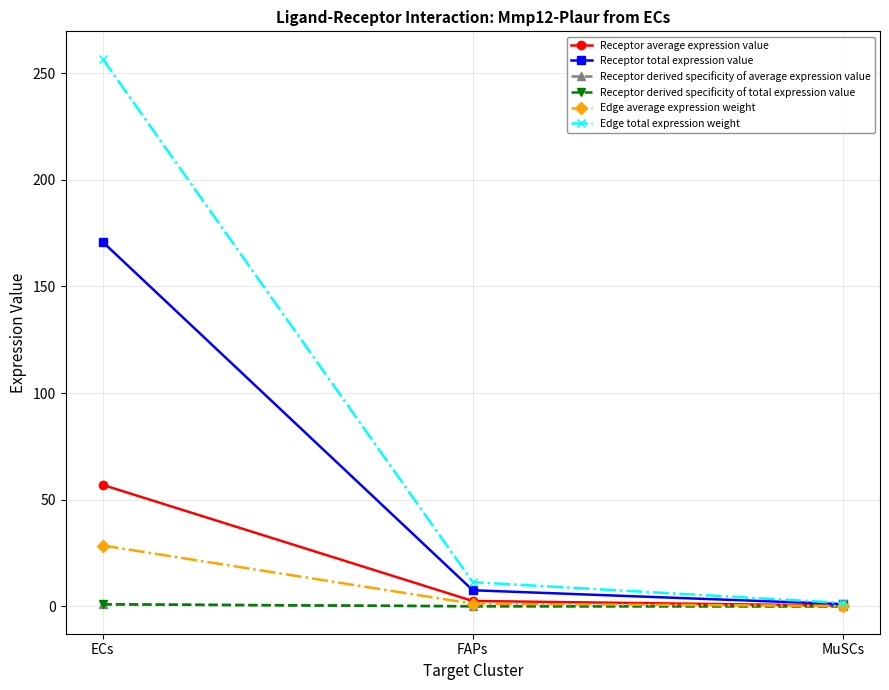

What is the approximate value of Edge average expression weight at ECs?

28.5